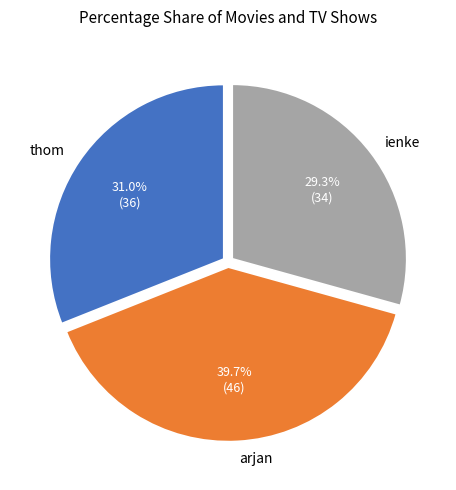

What percentage is the thom slice, to the nearest percent?

31%